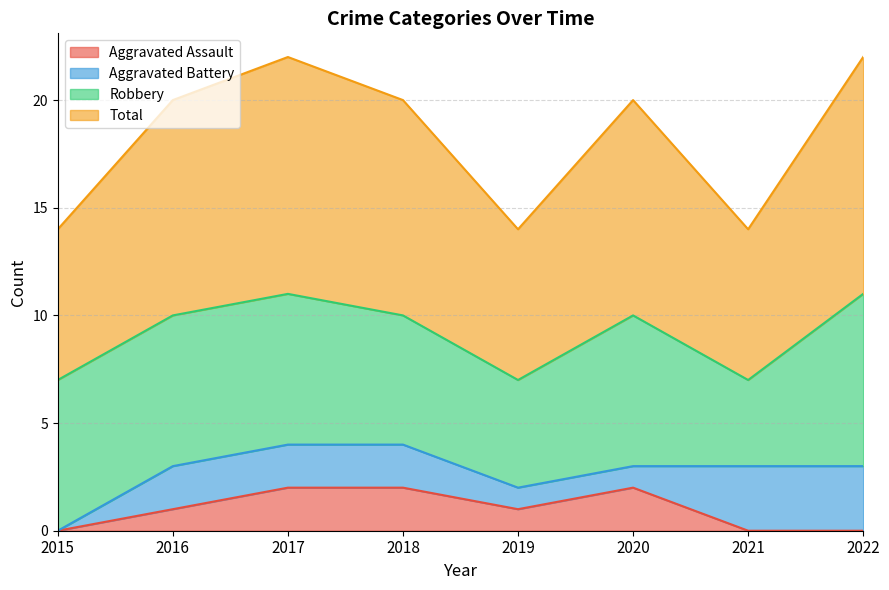

The Total series shows 15 at 2016. True or false?

False